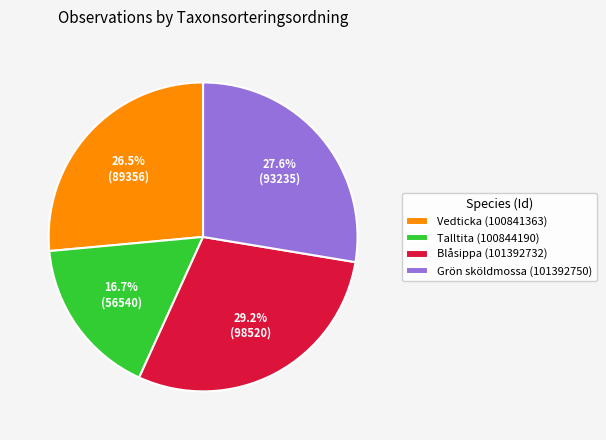

To the nearest percent, what is the difference between the Grön sköldmossa (101392750) and Talltita (100844190) slice percentages?

11%